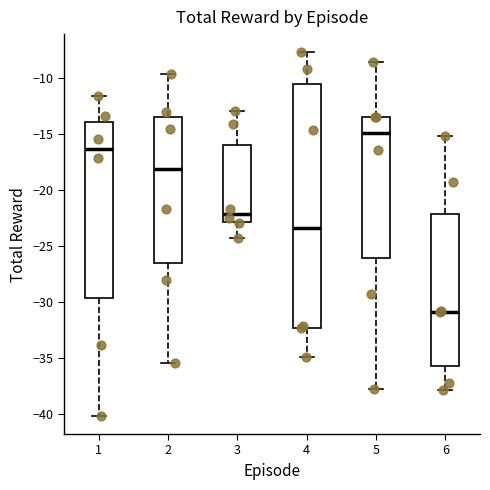

Where is the upper edge of the box at x = 5 on the y-axis? The values are not printed on the chart, so give them approximately, as read against the axis.

-13.5